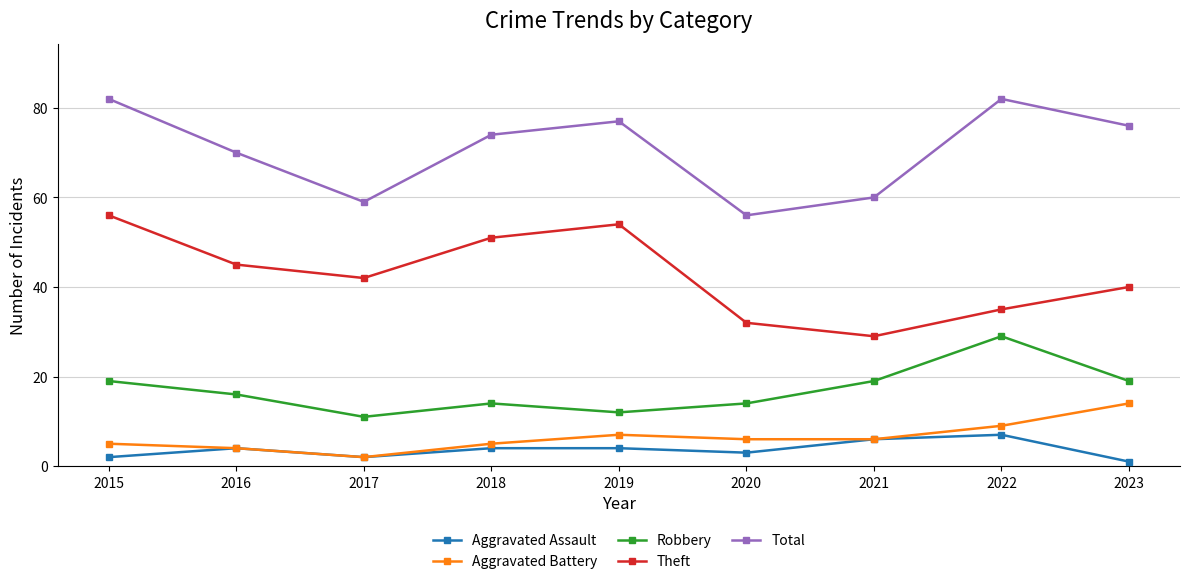

What is the spread (max minus min) of values at 2018?

70